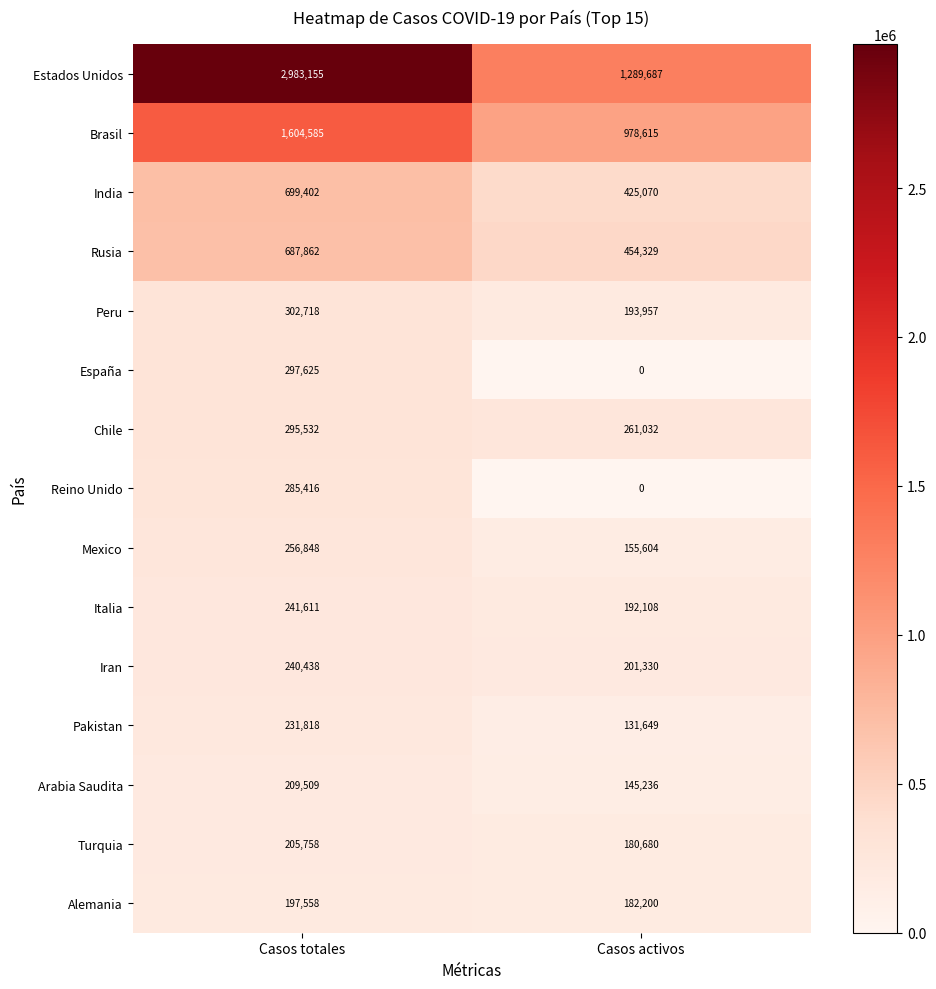

Between Casos totales and Casos activos, which series saw the biggest shift?

Estados Unidos